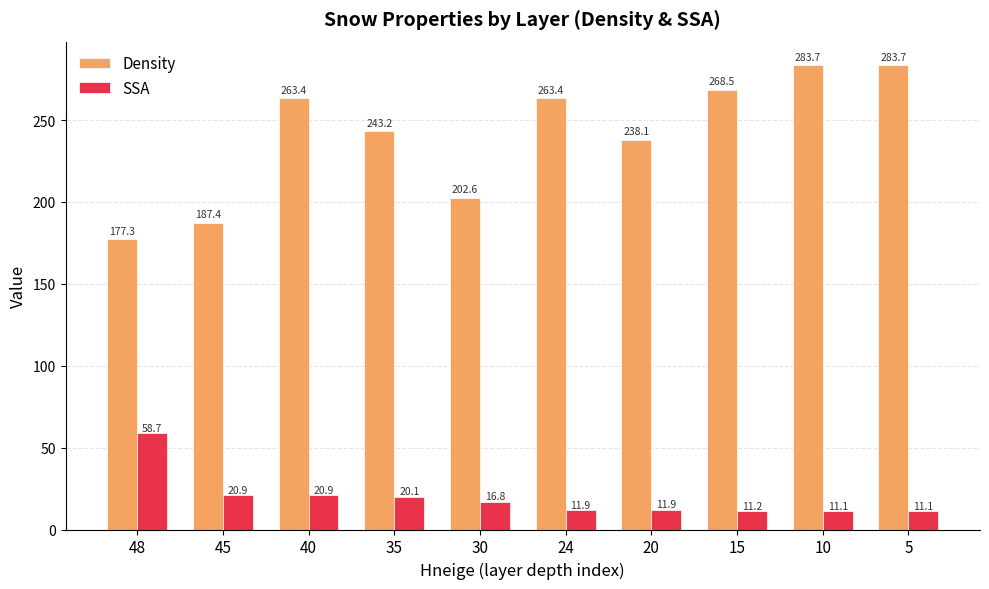

At 15, list the series in order from largest to smallest.

Density, SSA